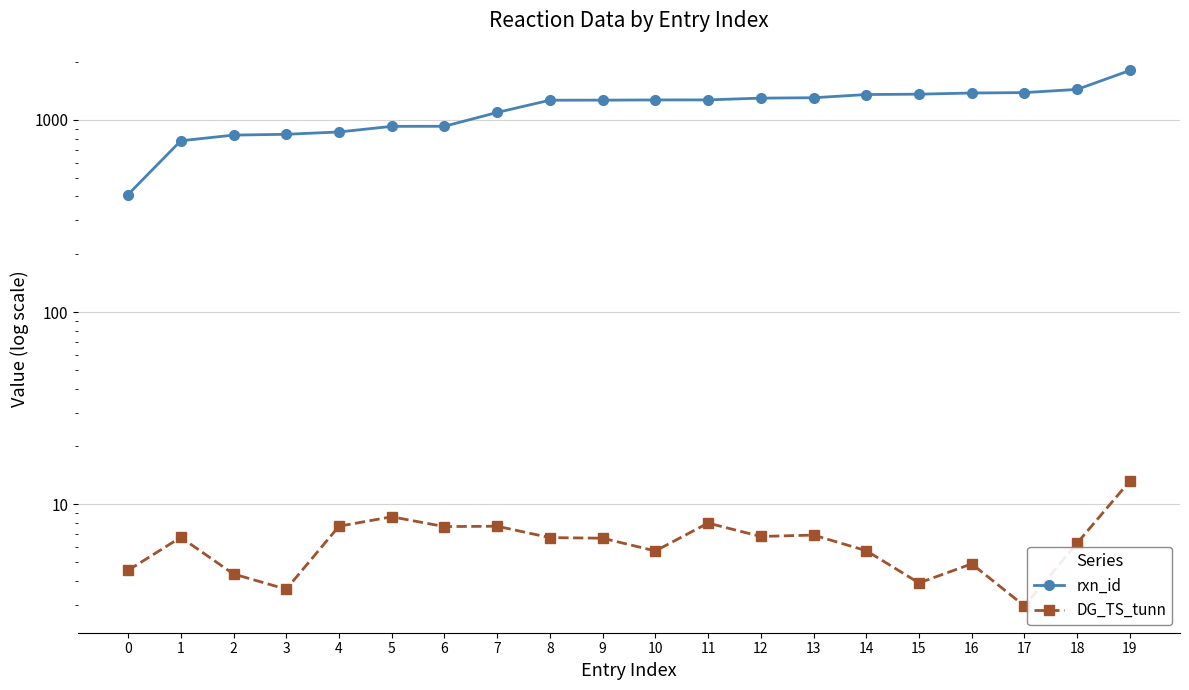

Rank the series at 9 from highest to lowest value.

rxn_id, DG_TS_tunn